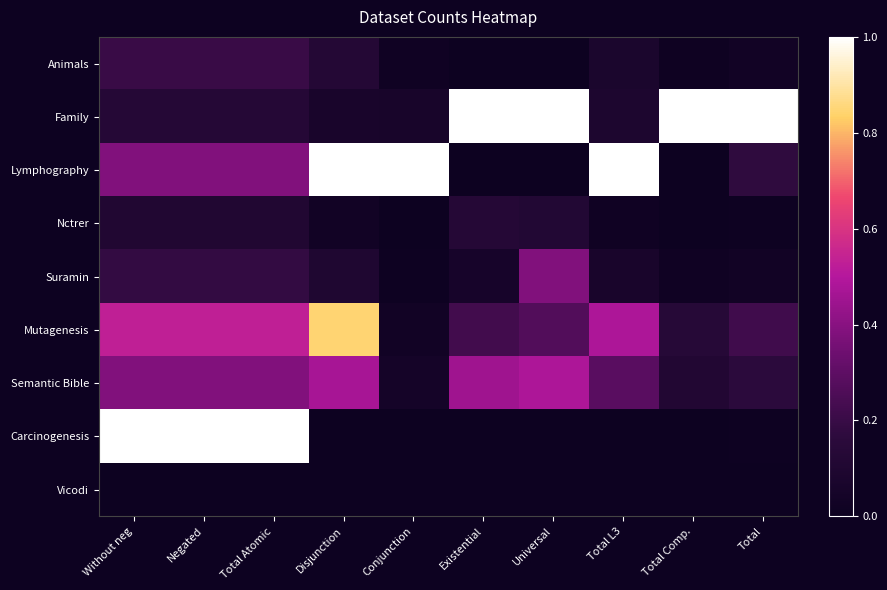

Which series has the largest total across all categories?

Family